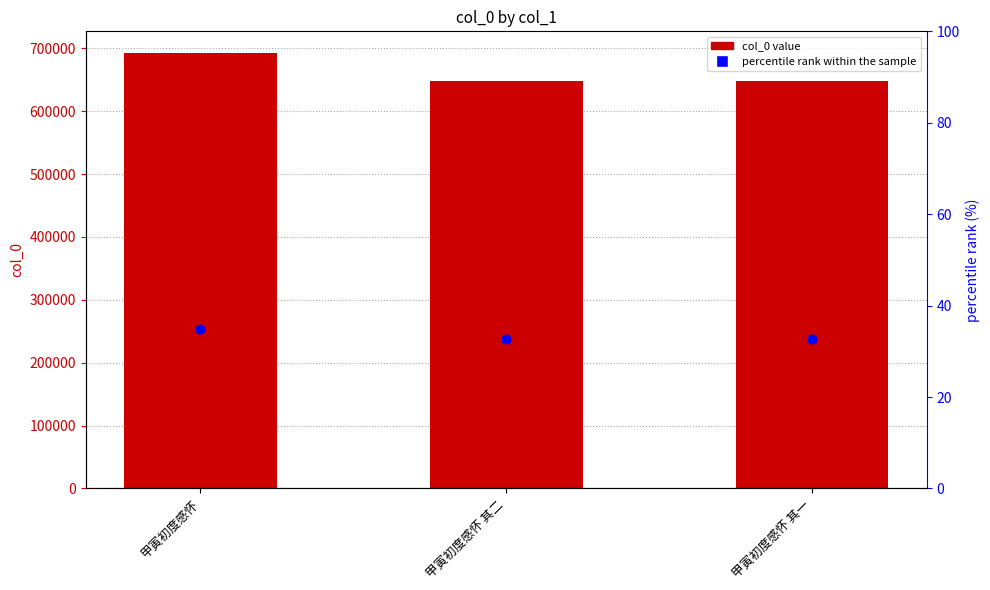

What is the total value across all series at 甲寅初度感怀 其一?

648528.6